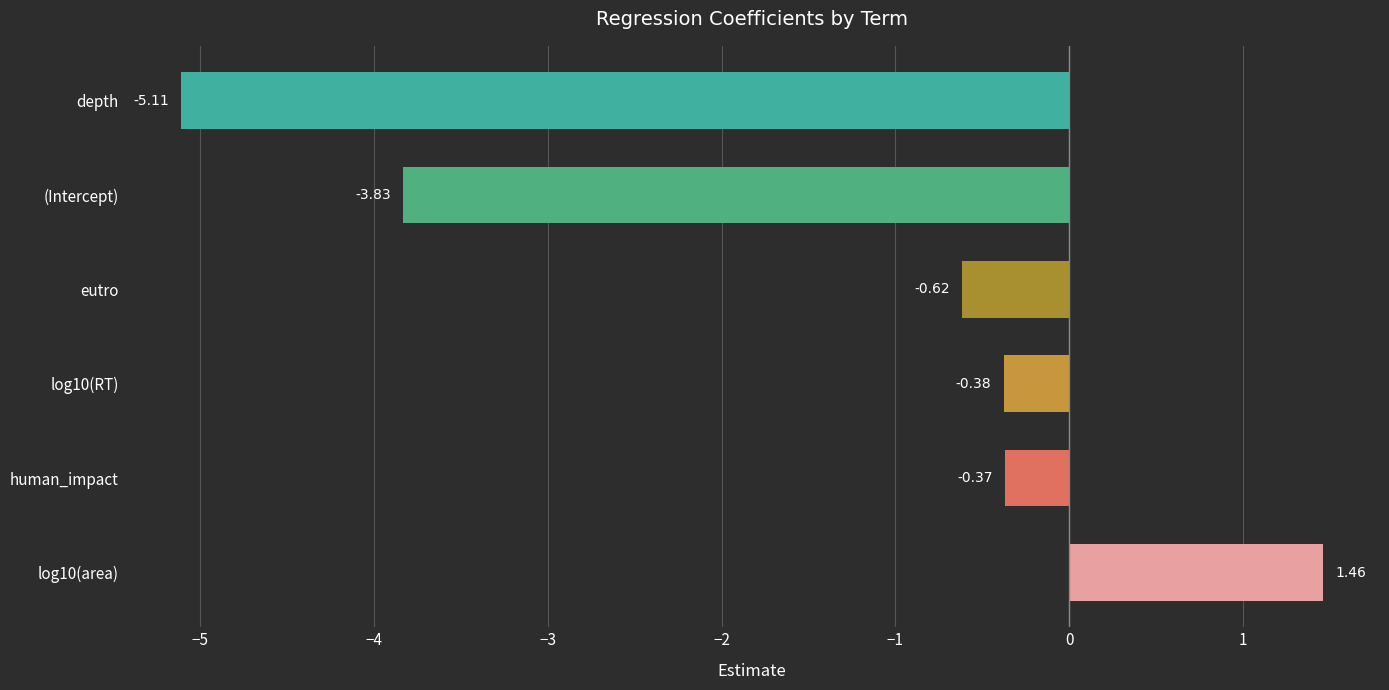

What is the average value?

-1.5